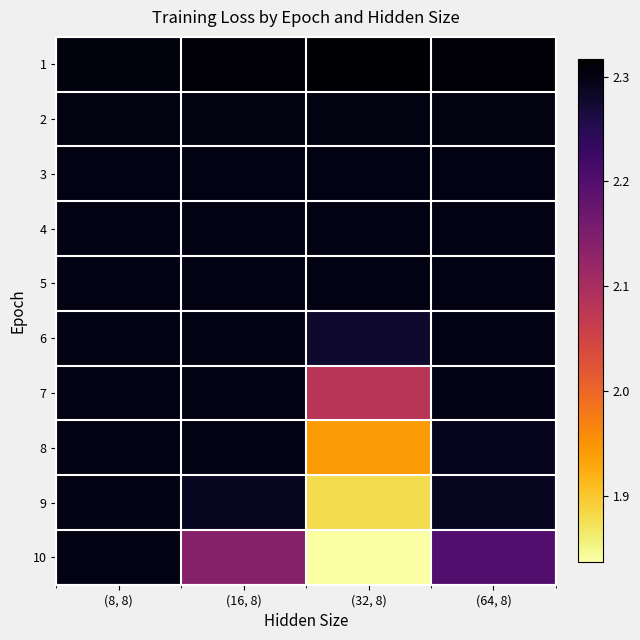

Which has a higher value, (32, 8) or (16, 8)?

(32, 8)